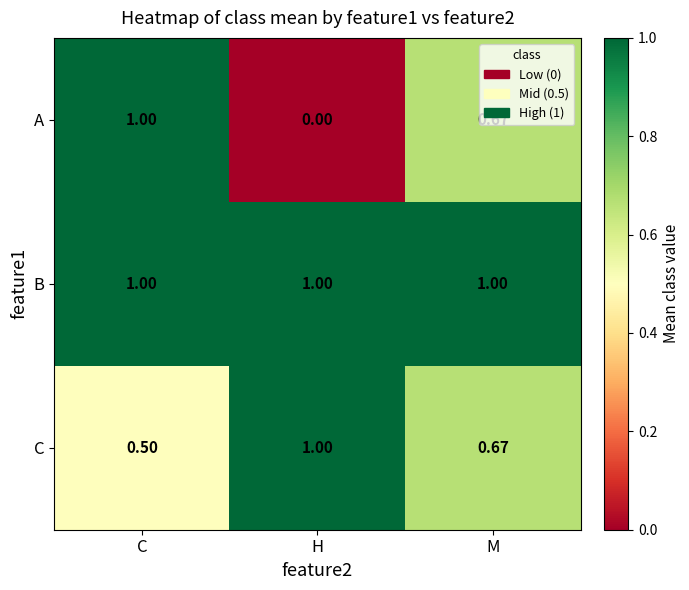

At which label is C closest to 0?

C